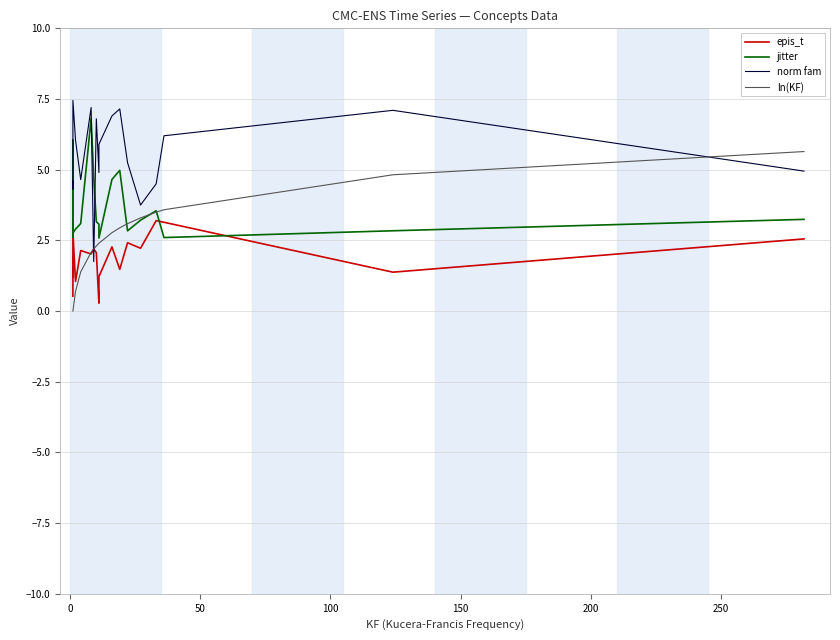

Which series has the largest range (max minus min)?

norm fam